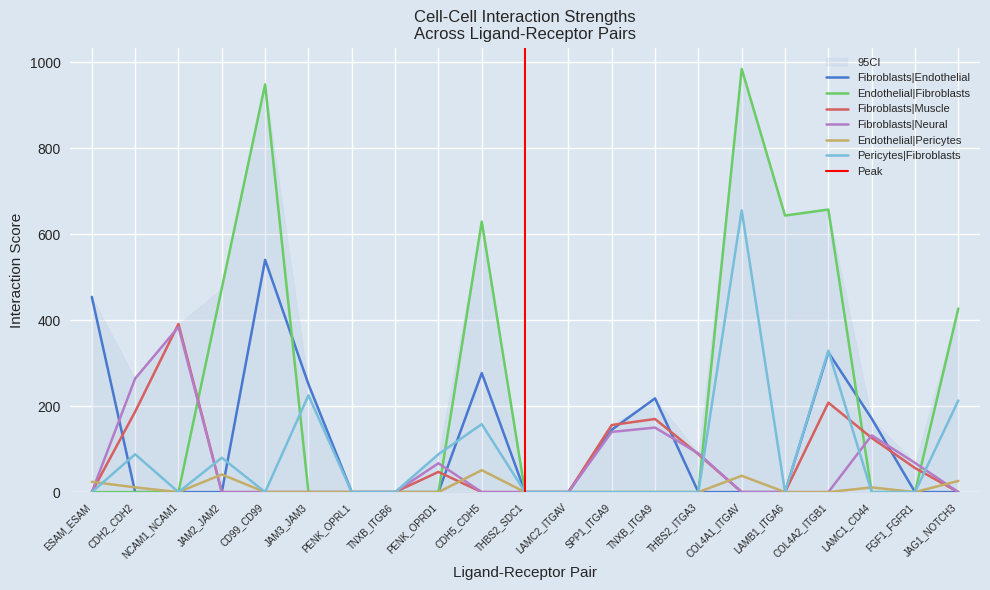

Count the Endothelial|Pericytes values in the range 0 to 11.

16